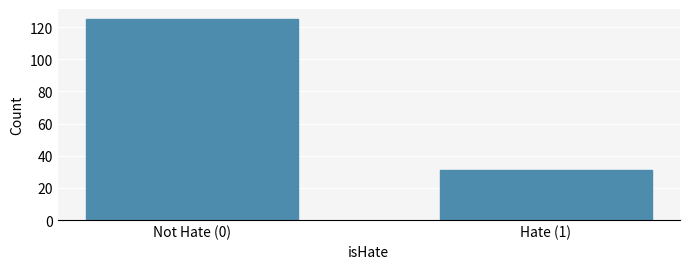

Reading left to right, extract all data points from this chart.

Not Hate (0)=125	Hate (1)=31